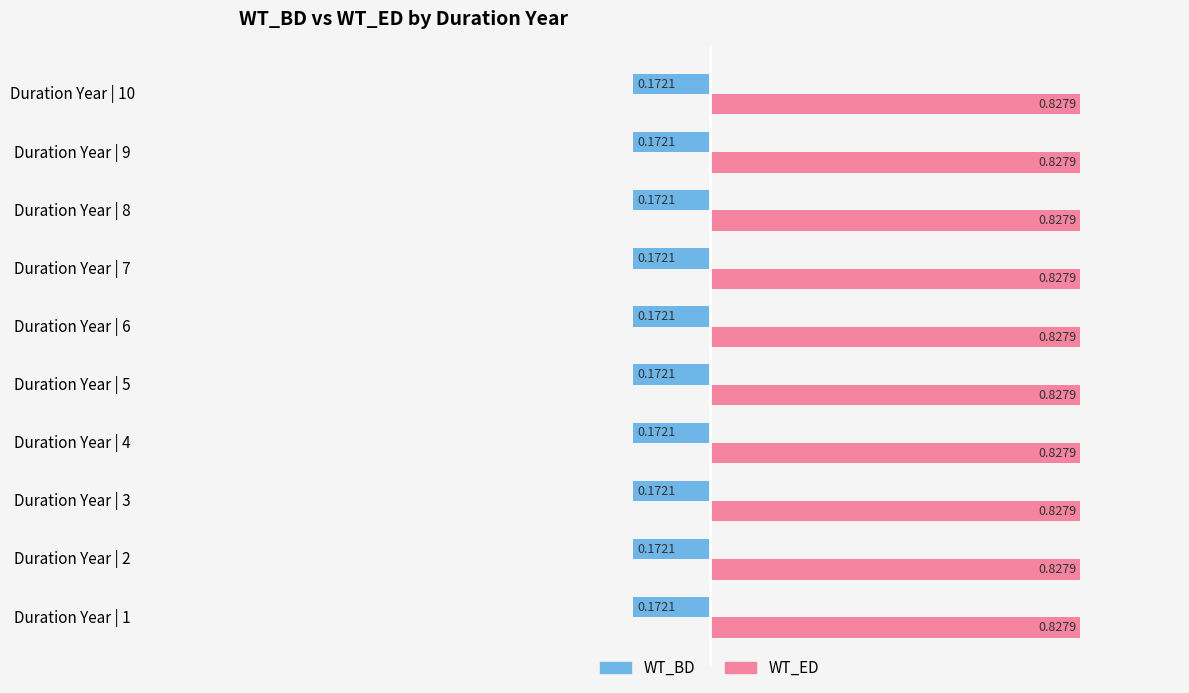

What is the sum of the WT_BD values at Duration Year | 2 and Duration Year | 6?

-0.3